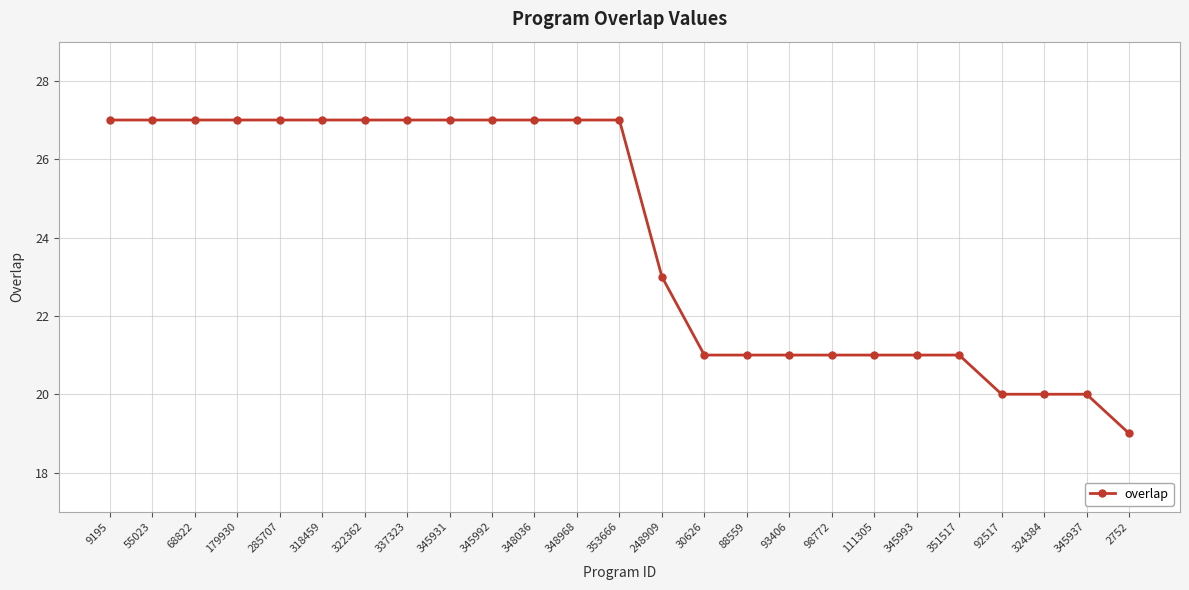

What is the greatest value displayed?

27